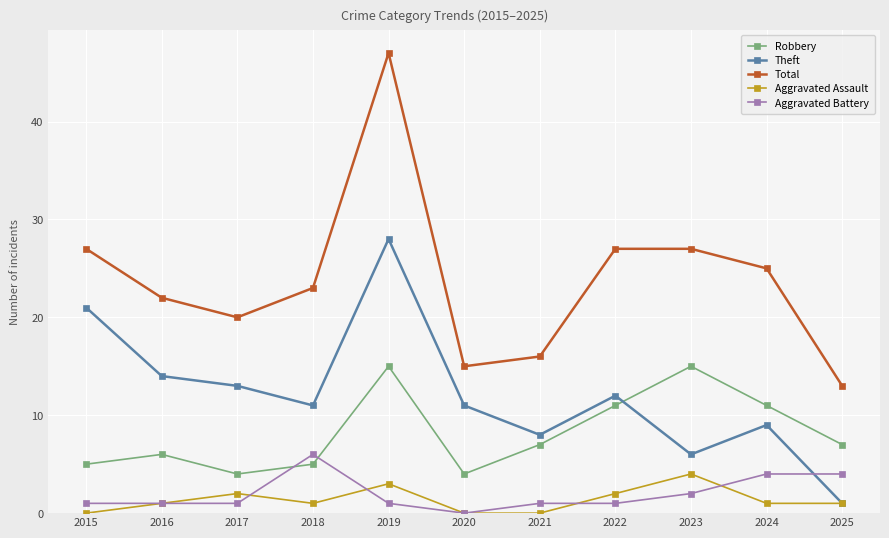

True or false: Theft has a value of 1 at 2025.

True